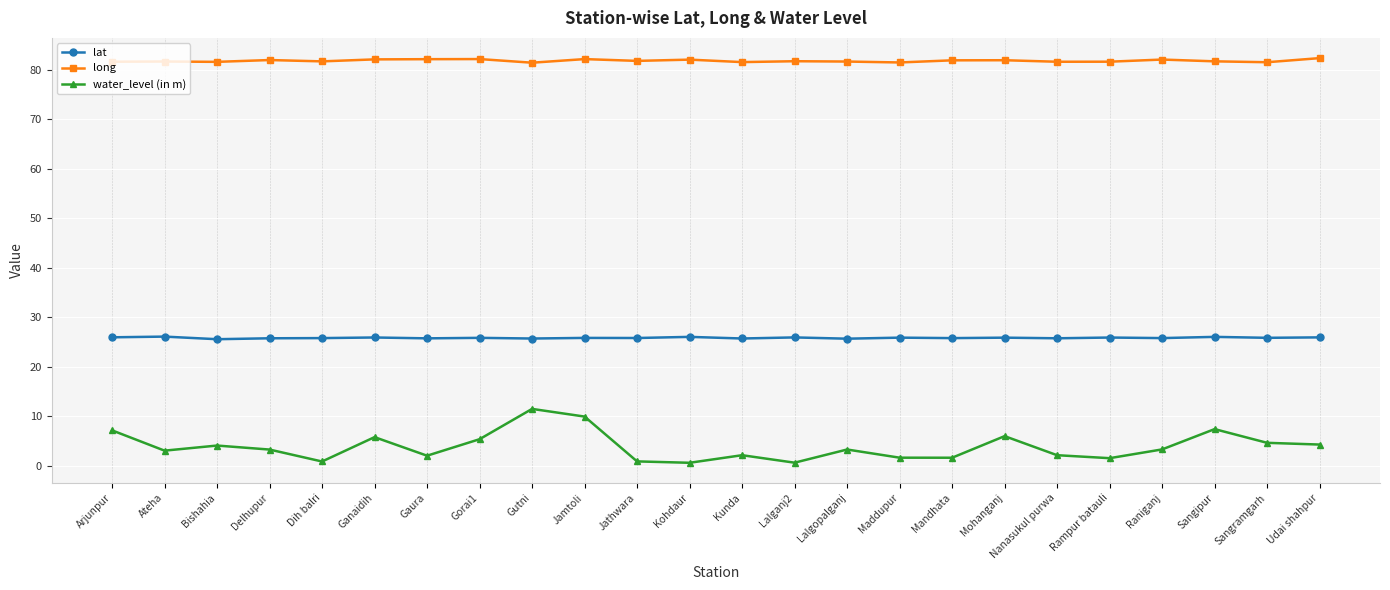

What is the spread (max minus min) of values at Lalgopalganj?

78.3